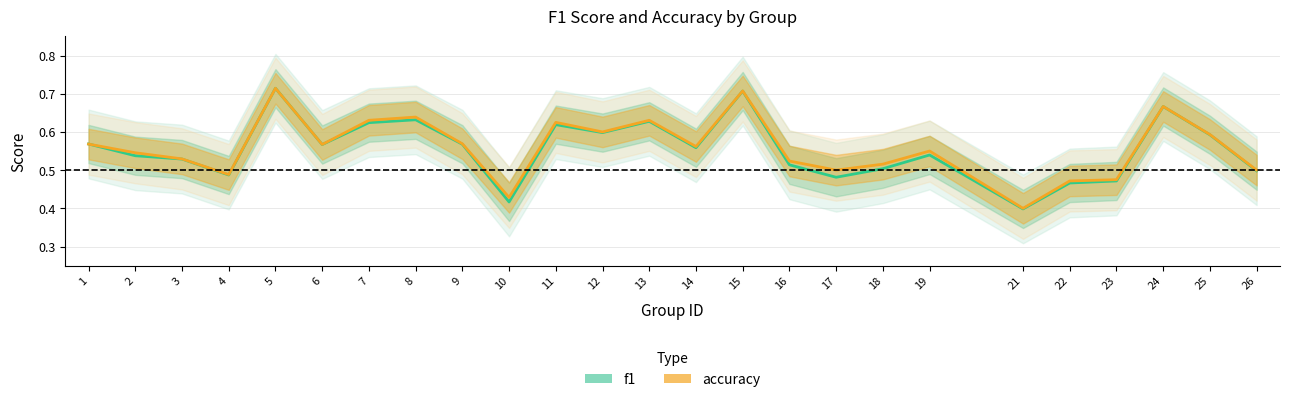

At 7, list the series in order from largest to smallest.

accuracy, f1